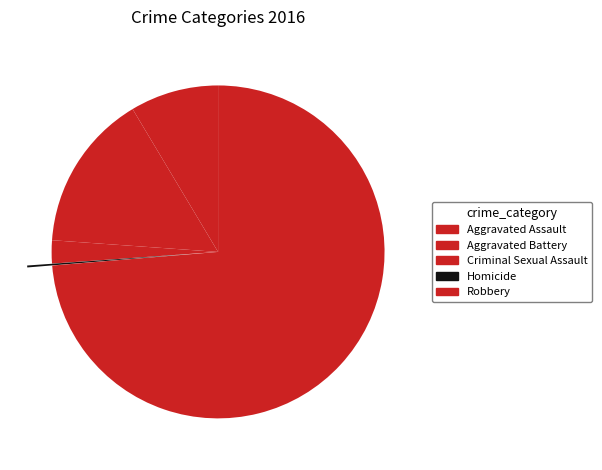

Rank the categories by value from lowest to highest.

Homicide, Criminal Sexual Assault, Aggravated Assault, Aggravated Battery, Robbery